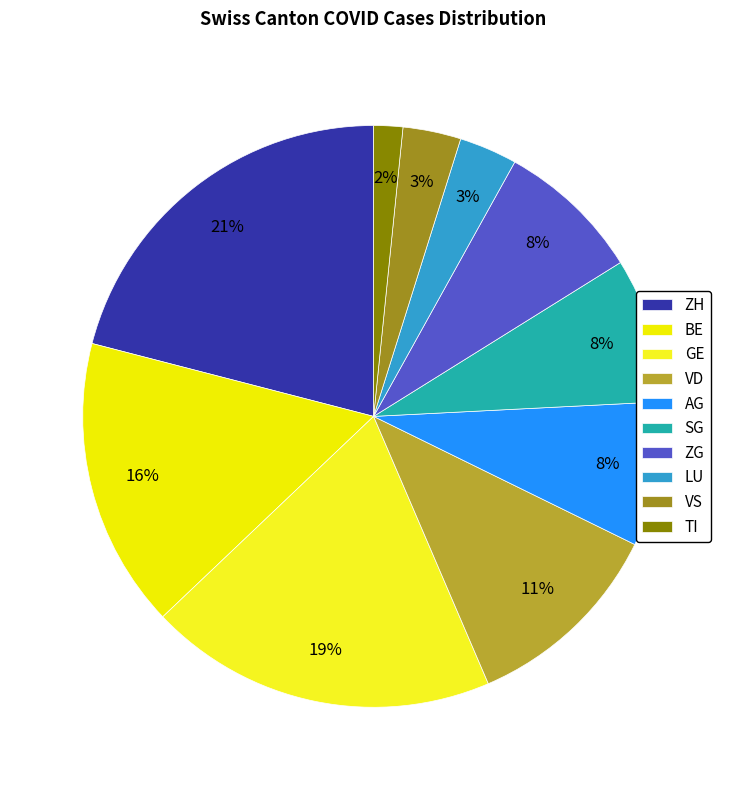

True or false: ZG accounts for 13% of the total.

False